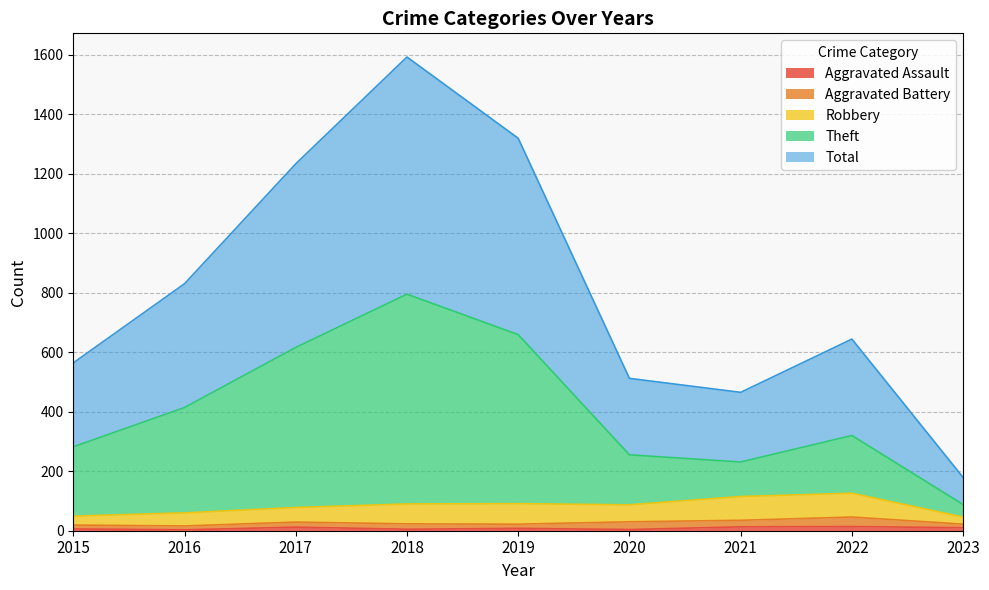

Does the chart display data point markers on the line(s)?

No